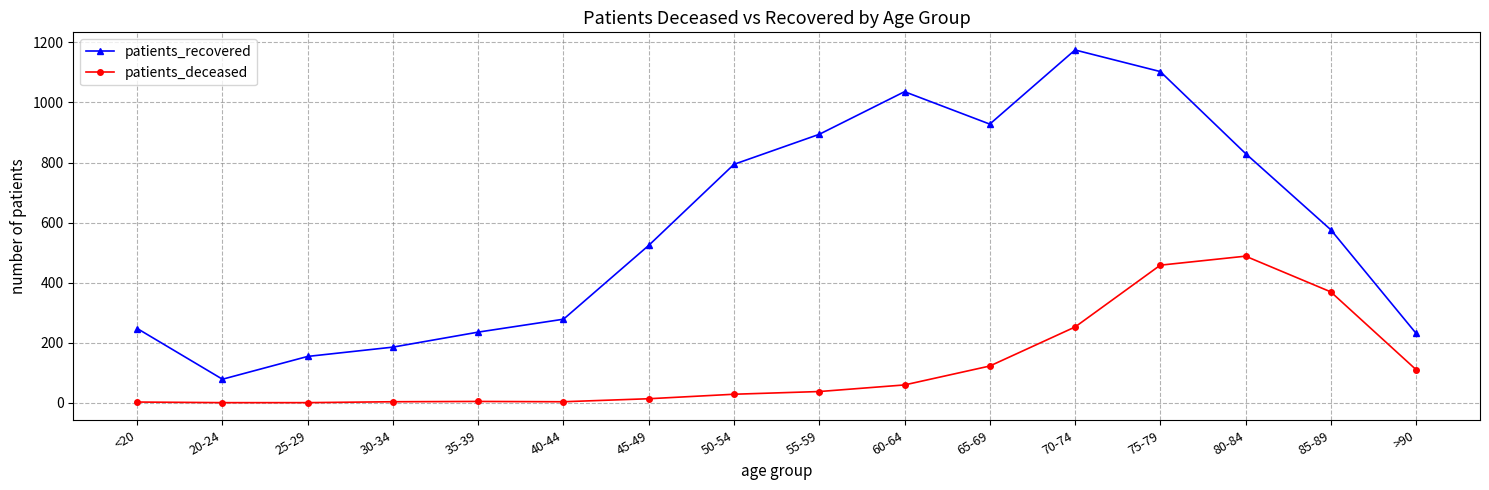

In patients_recovered, how many points are lower than both neighbors (excluding endpoints)?

2